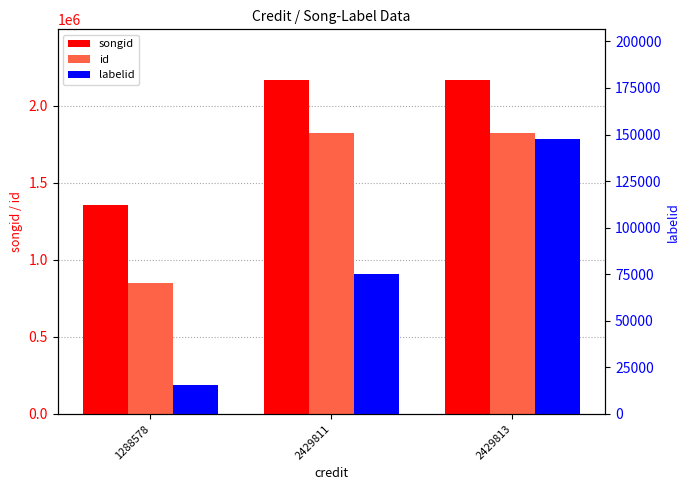

What are all the series names shown in the legend?

songid, id, labelid